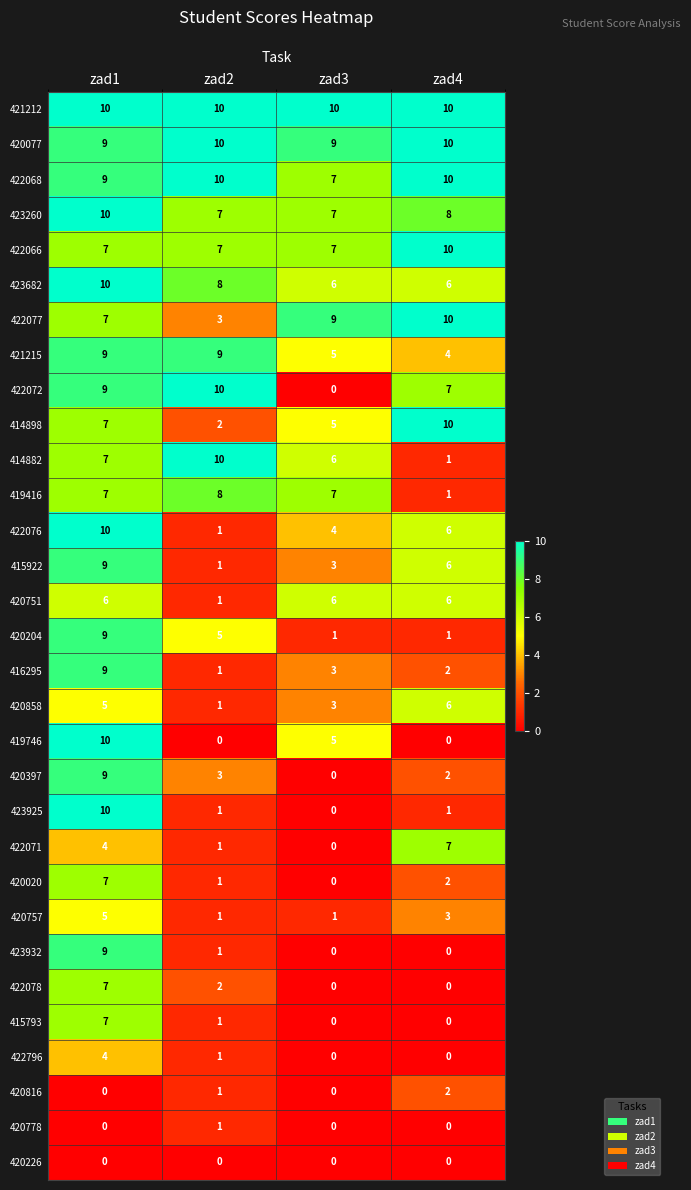

What is the sum of all 420751 values?

19